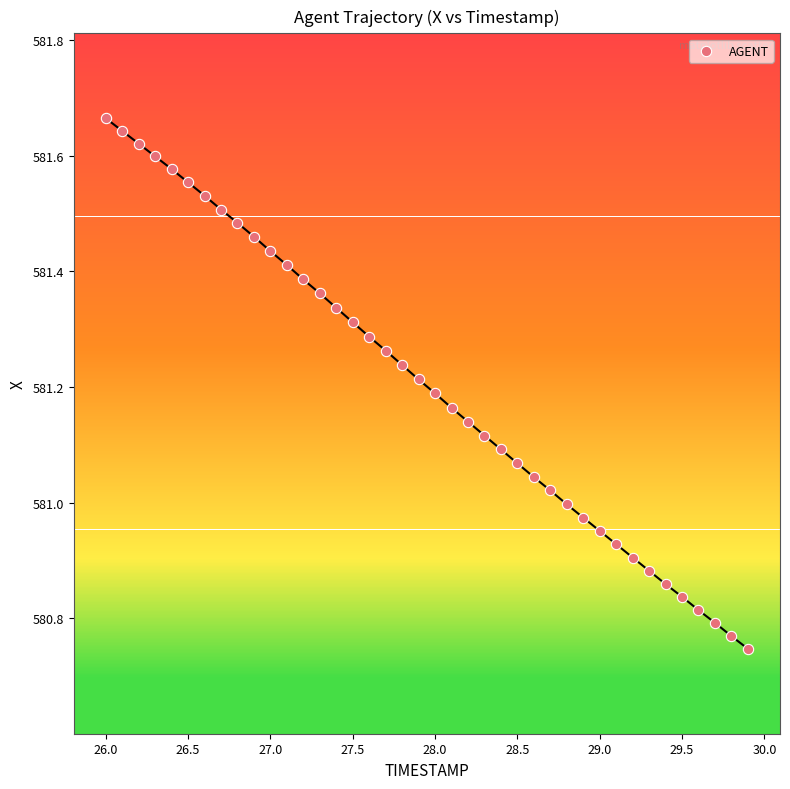

What is the range of Y values (max minus min)?

0.9